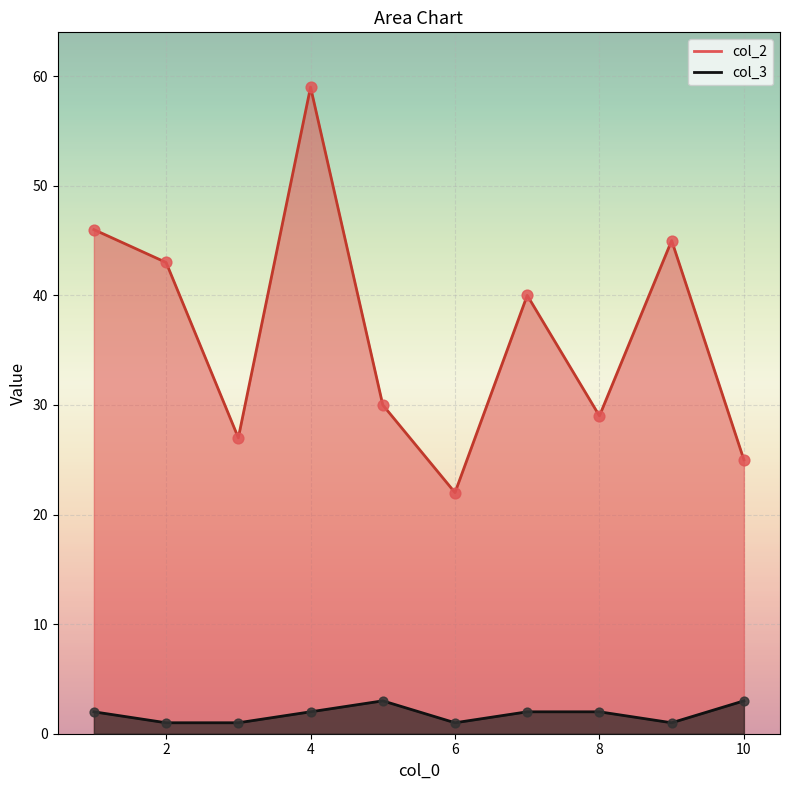

Is the value of col_2 at 8 greater than the value of col_3 at 6?

Yes